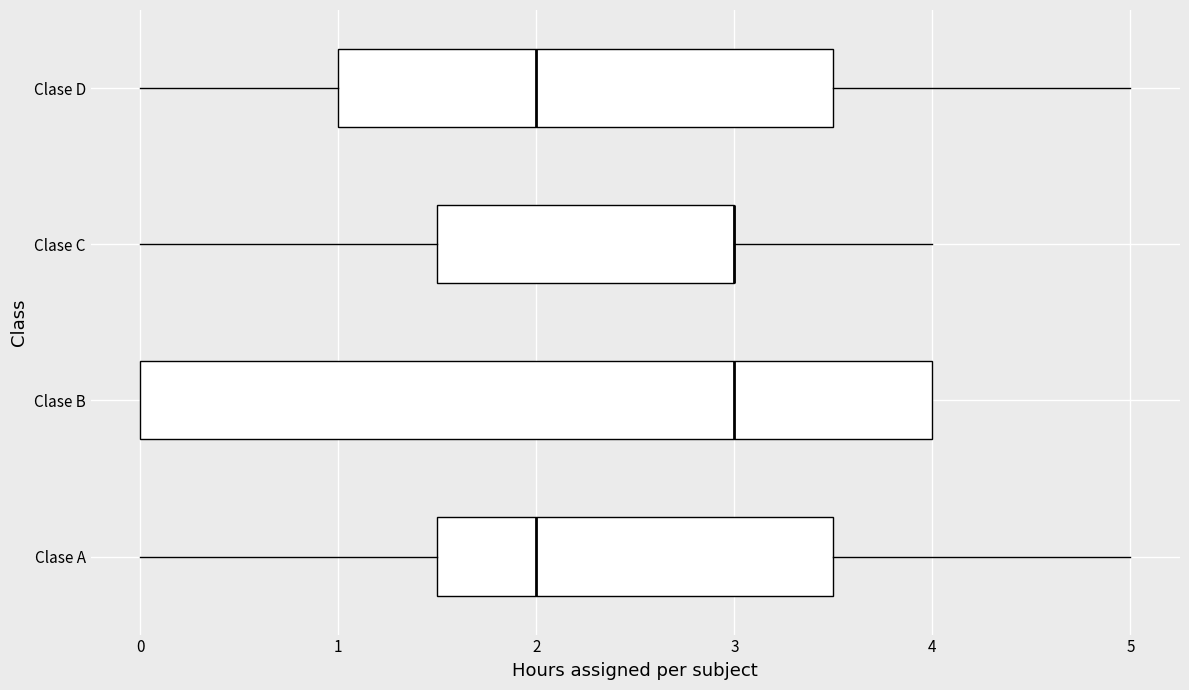

Which box is the widest, from its left edge to its right edge?

Clase B